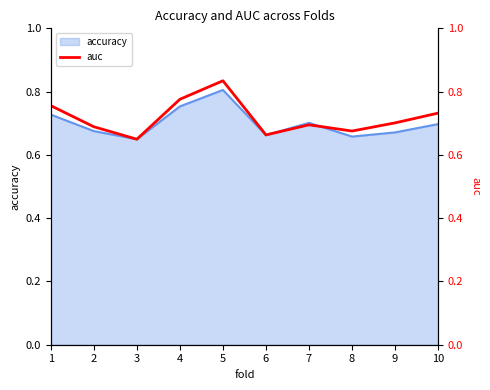

What is the approximate value at 10?

0.7